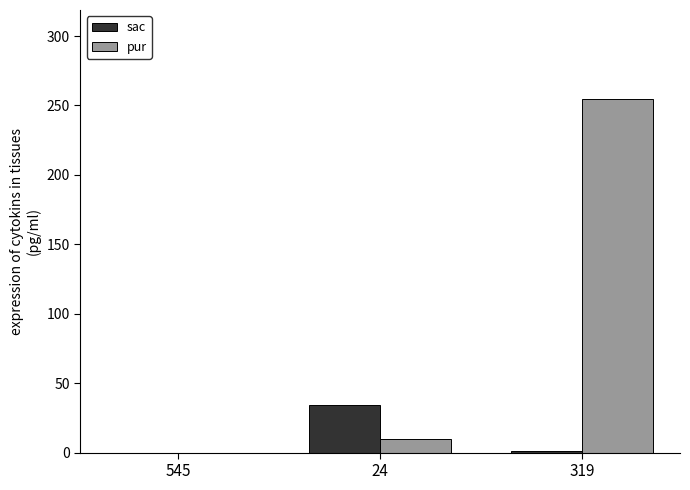

What is the total value across all series at 319?

256